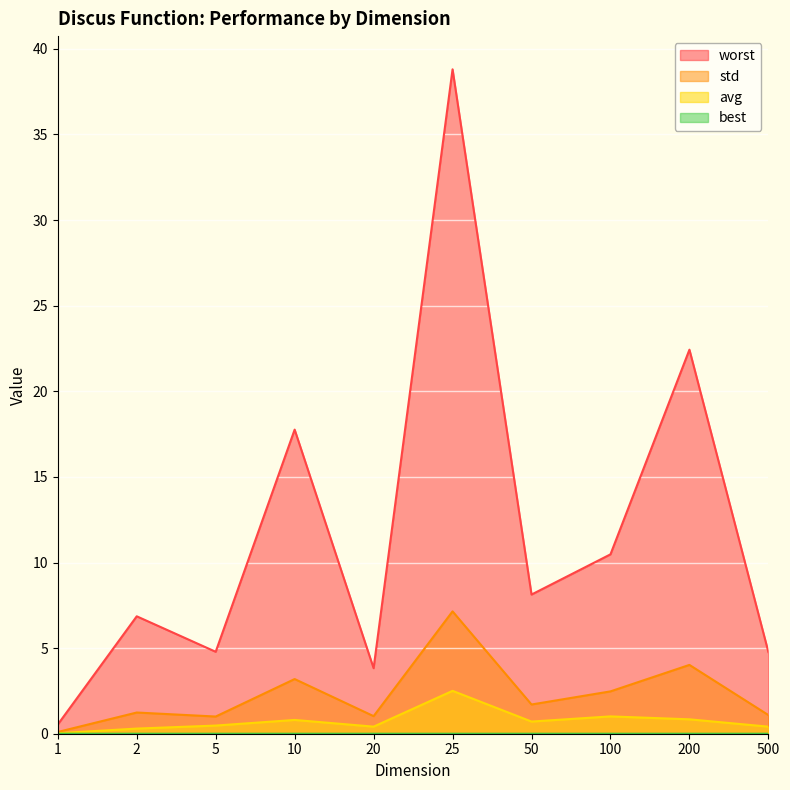

Where is the first local maximum for std?

2